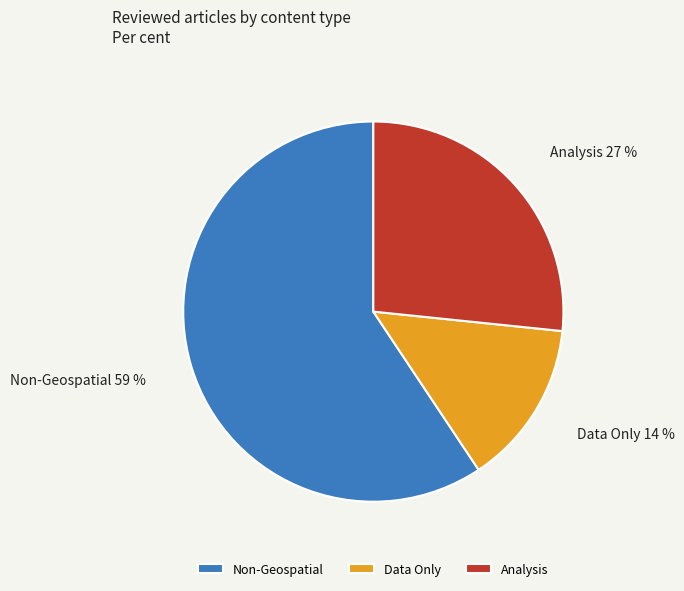

How many slices are in this pie chart?

3